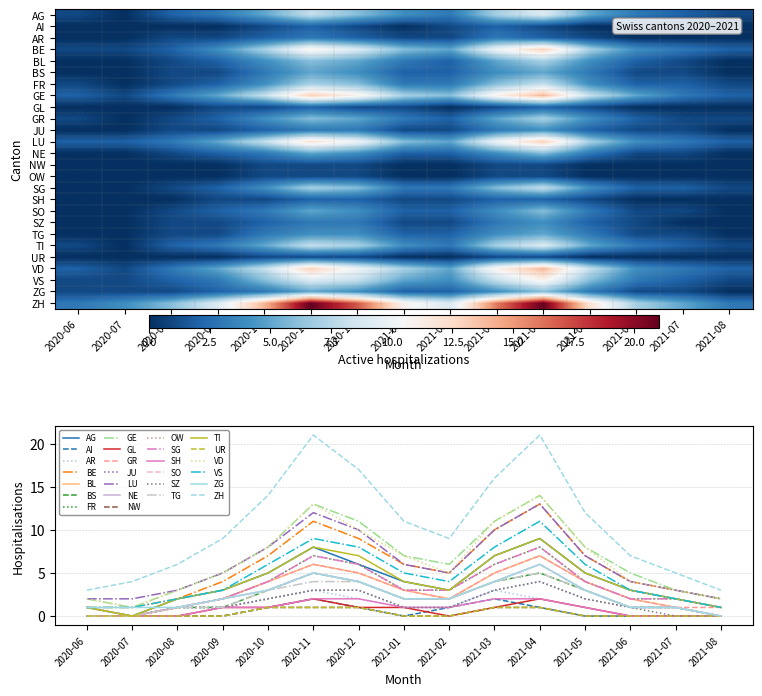

How many data points in NE are above 2?

6